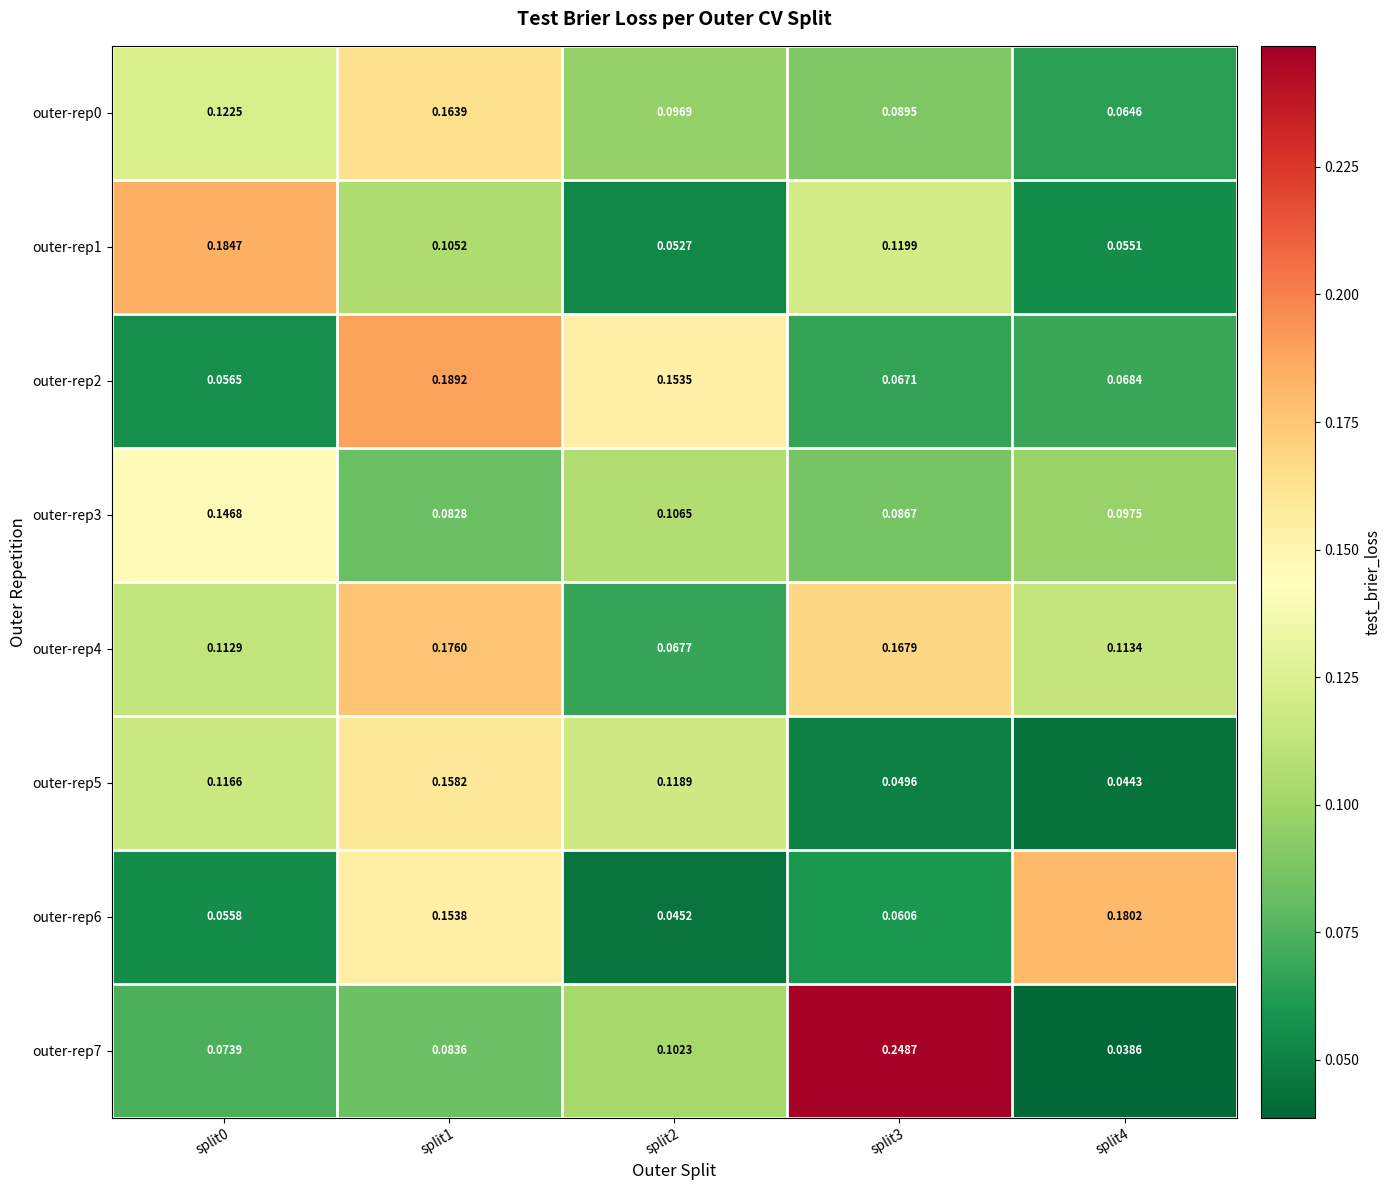

How many categories are shown in the chart?

5